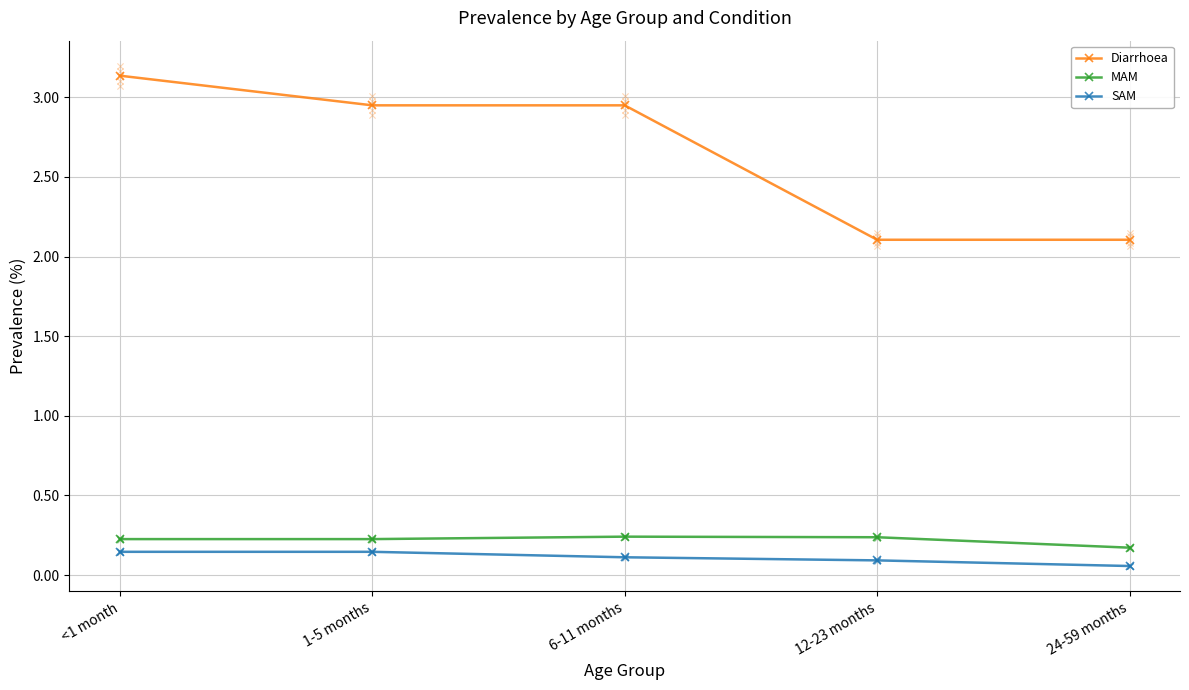

What is the total value across all series at 6-11 months?

3.3